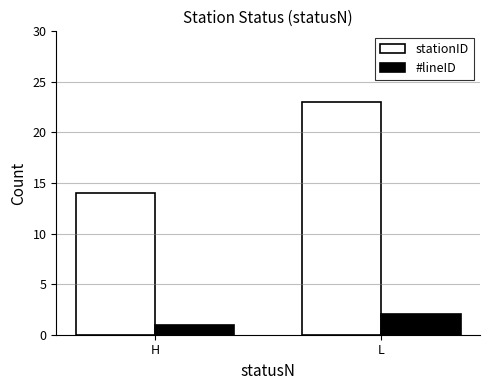

Which series has the largest total across all categories?

stationID